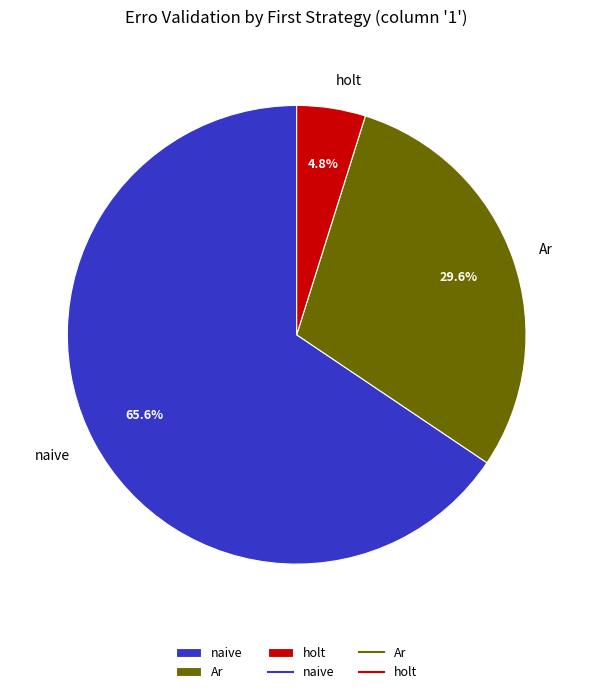

To the nearest percent, what portion does naive represent?

66%